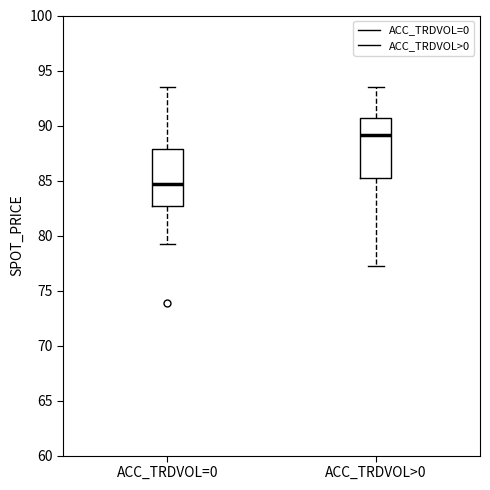

Reading left to right, read every box against the y-axis: the position of its median line, the range the box covers, and the ends of its whiskers. The values are not printed on the chart, so give them approximately, as read against the axis.

ACC_TRDVOL=0: median 84.5, box 82.5 to 88.0, whiskers 79.0 to 93.5
ACC_TRDVOL>0: median 89.0, box 85.5 to 90.5, whiskers 77.5 to 93.5